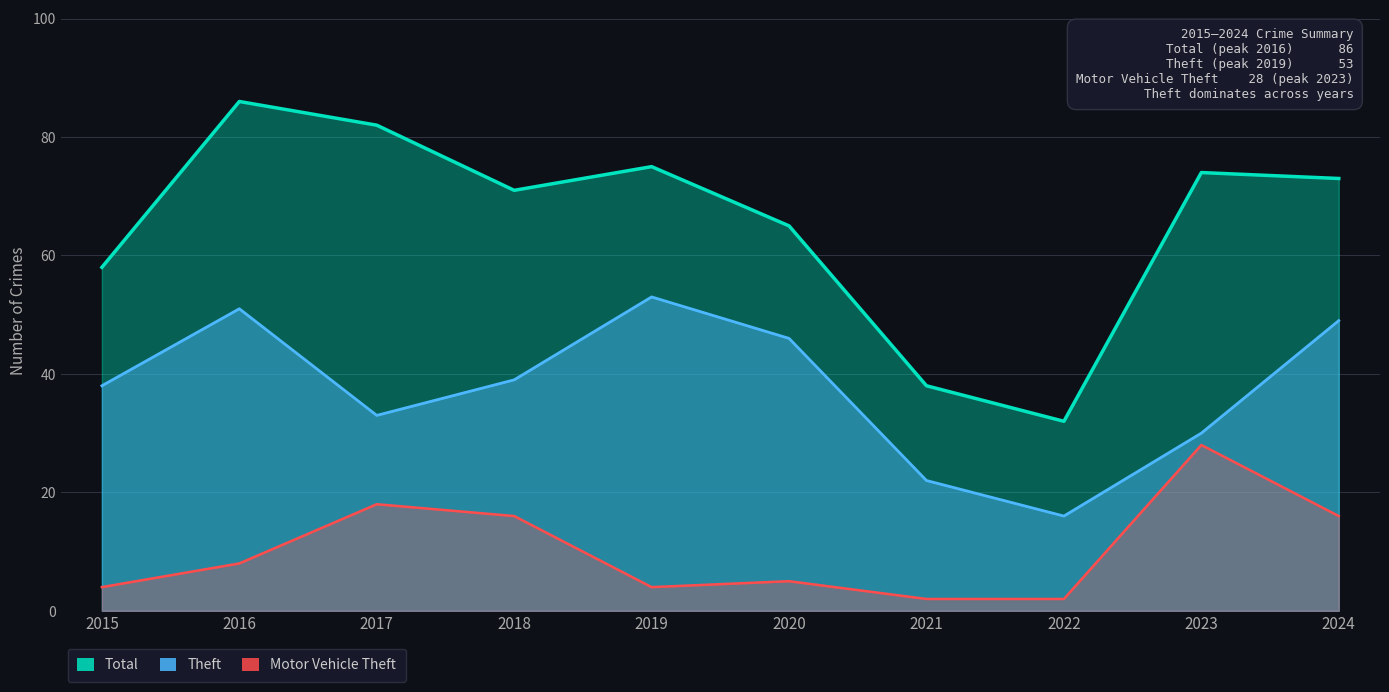

At how many categories does at least one series exceed 68?

6